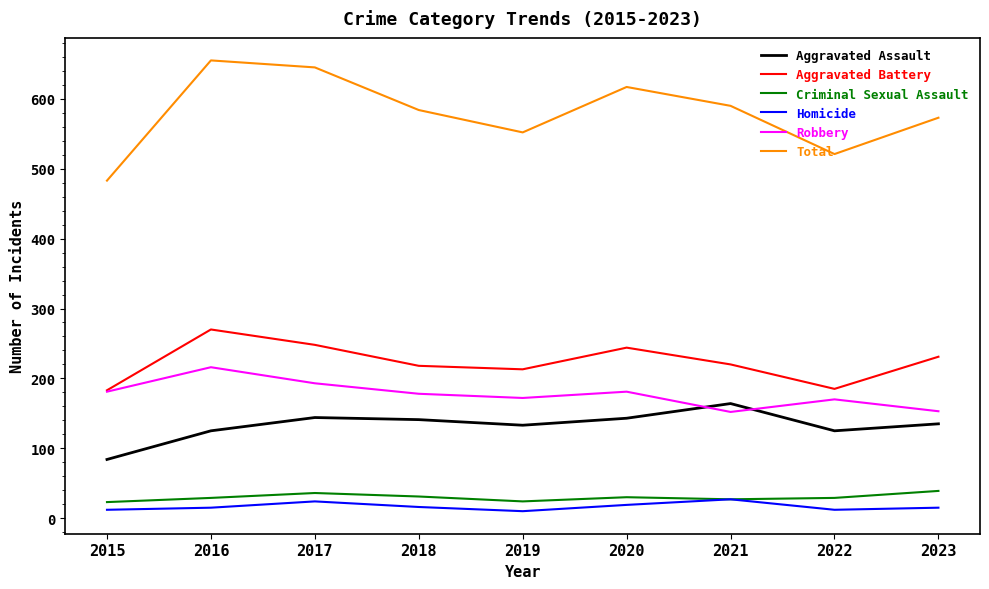

What is the sum of the Homicide values at 2023 and 2021?

42